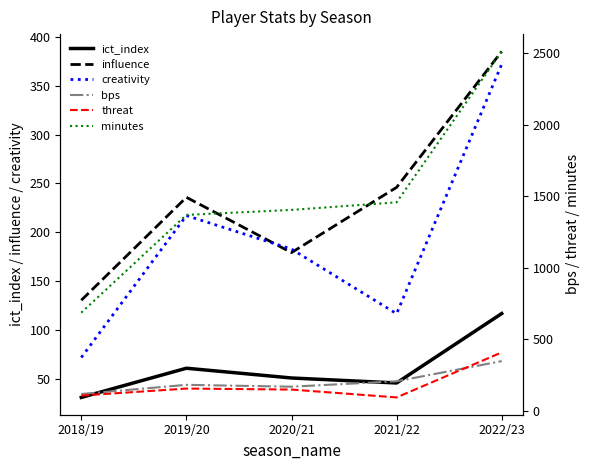

What is the total value across all series at 2021/22?

2165.3